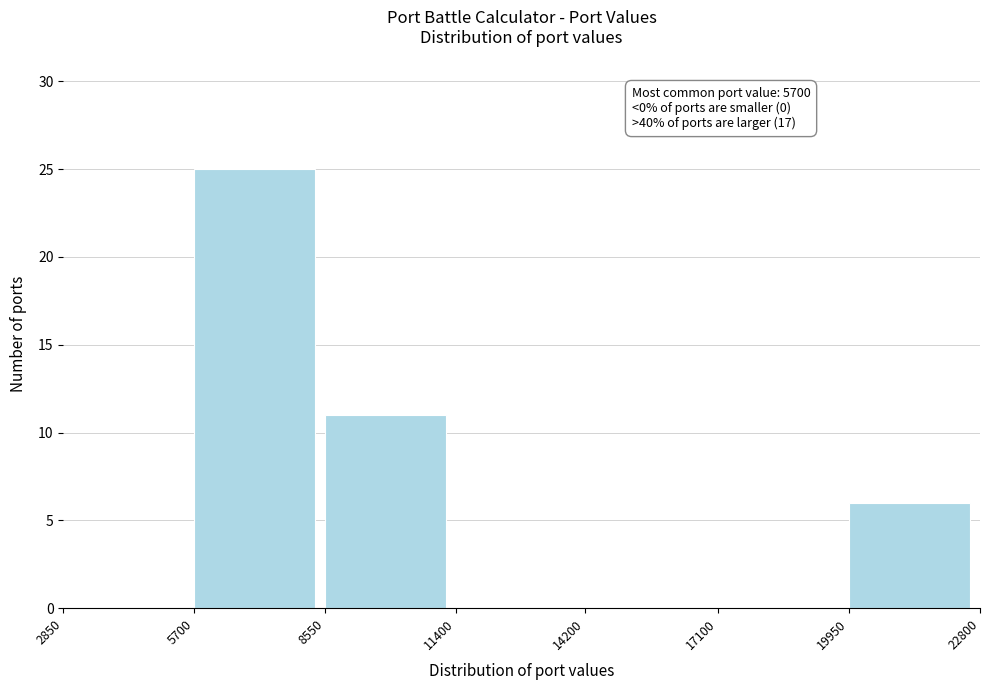

Which range on the x-axis has the tallest bar?

5700 to 8550